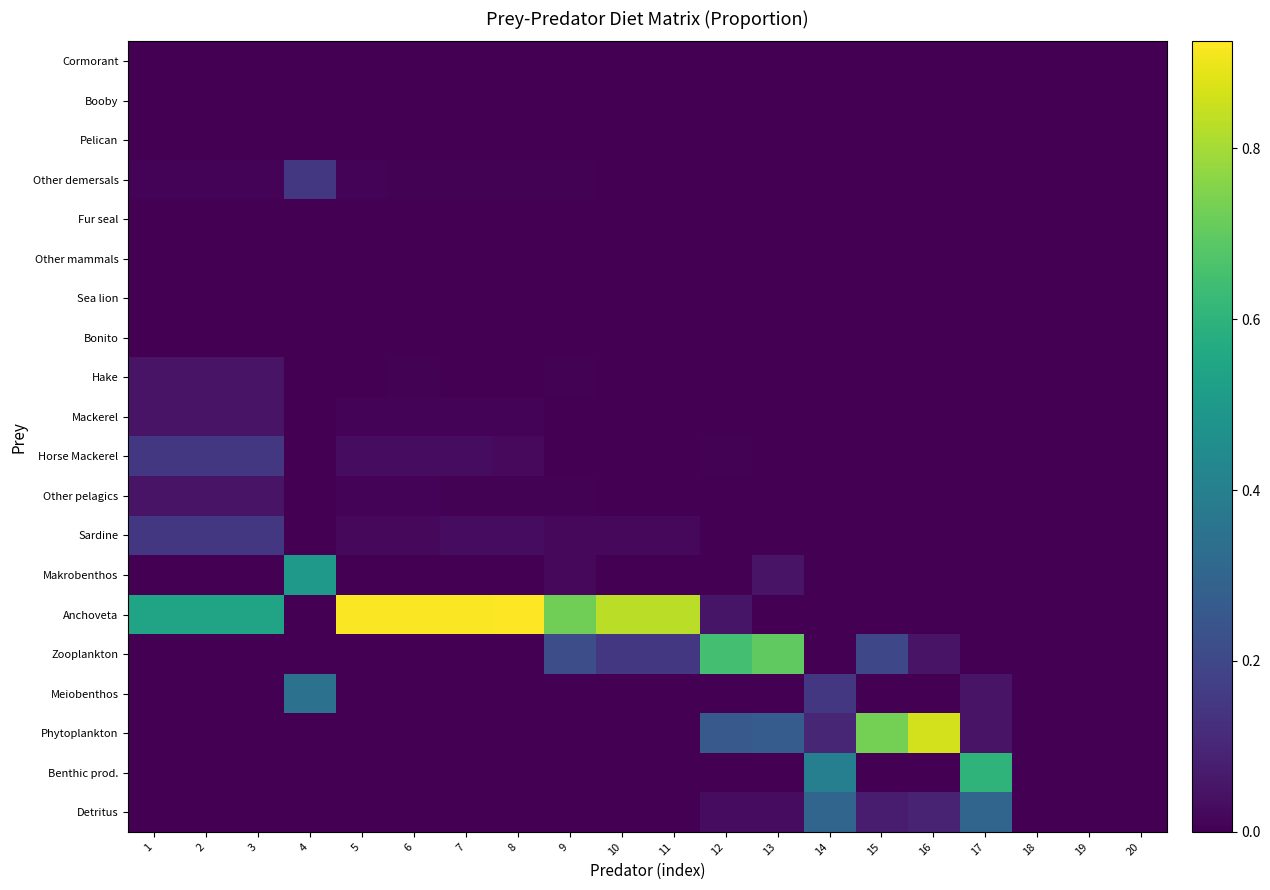

Which series changed the most between 10 and 13?

Anchoveta